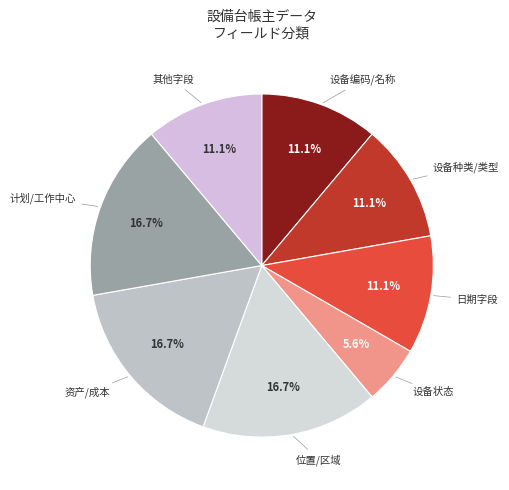

Is there a majority slice in this chart?

No